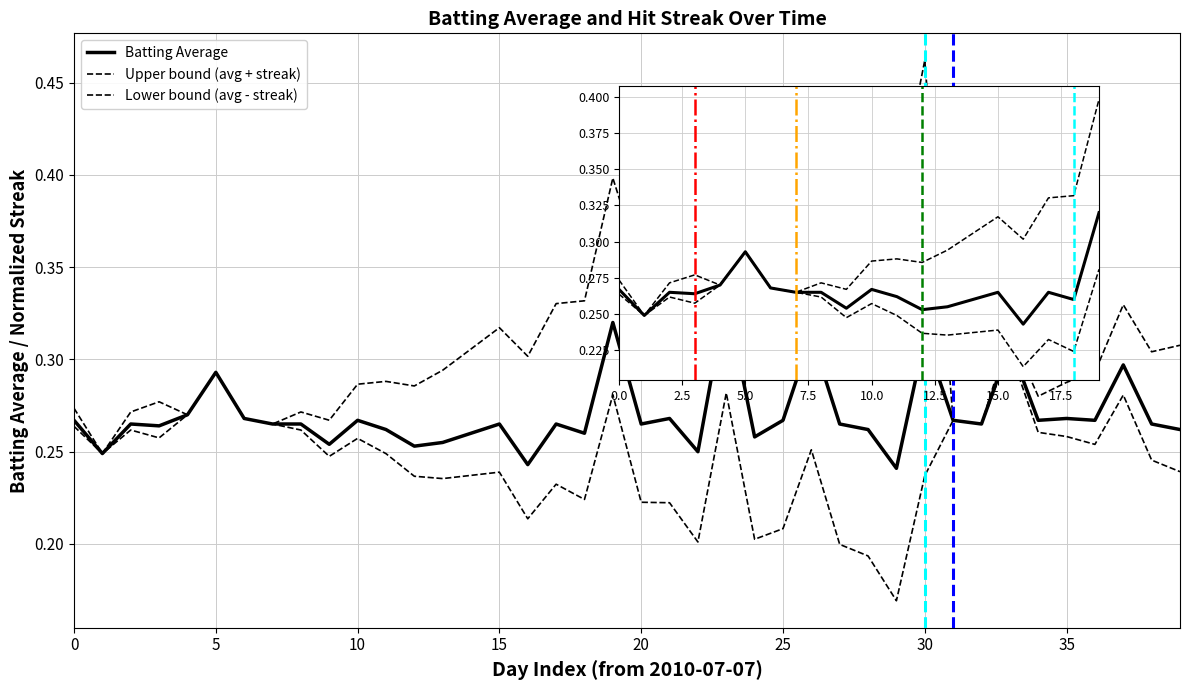

What is the average value?

0.3